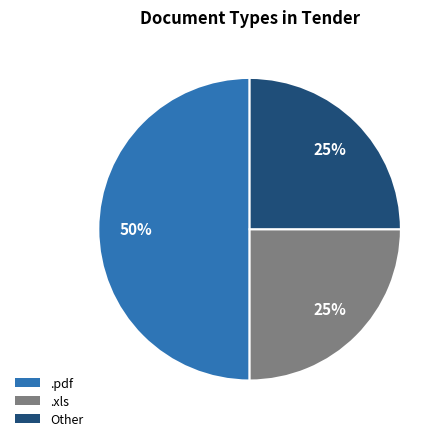

How many segments does this pie chart have?

3